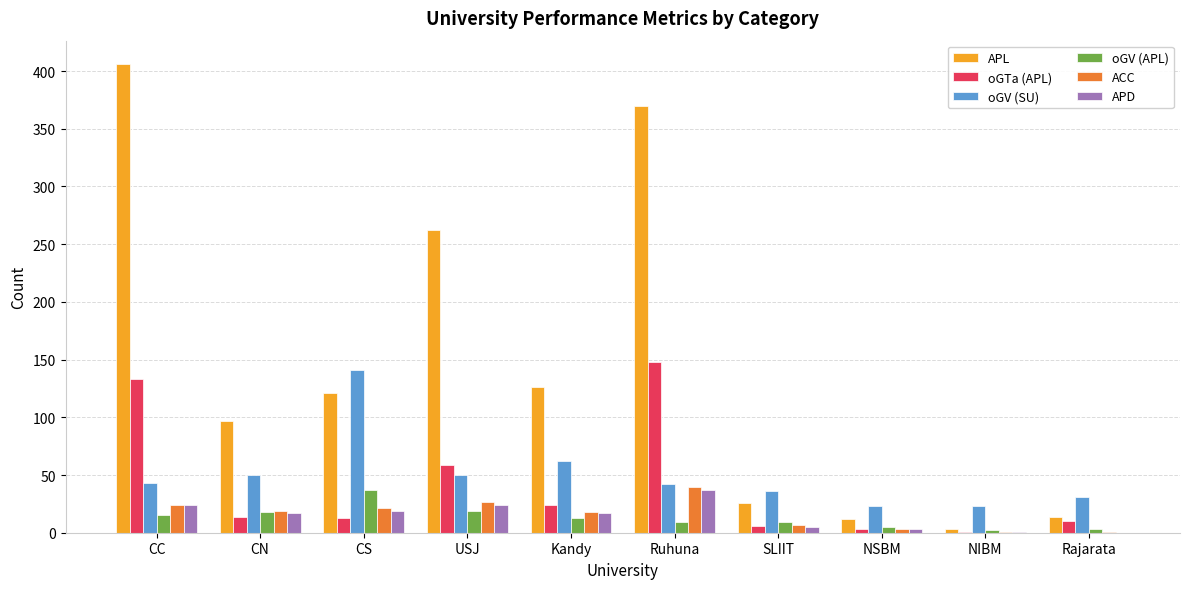

The value of APL at CC is 406. True or false?

True